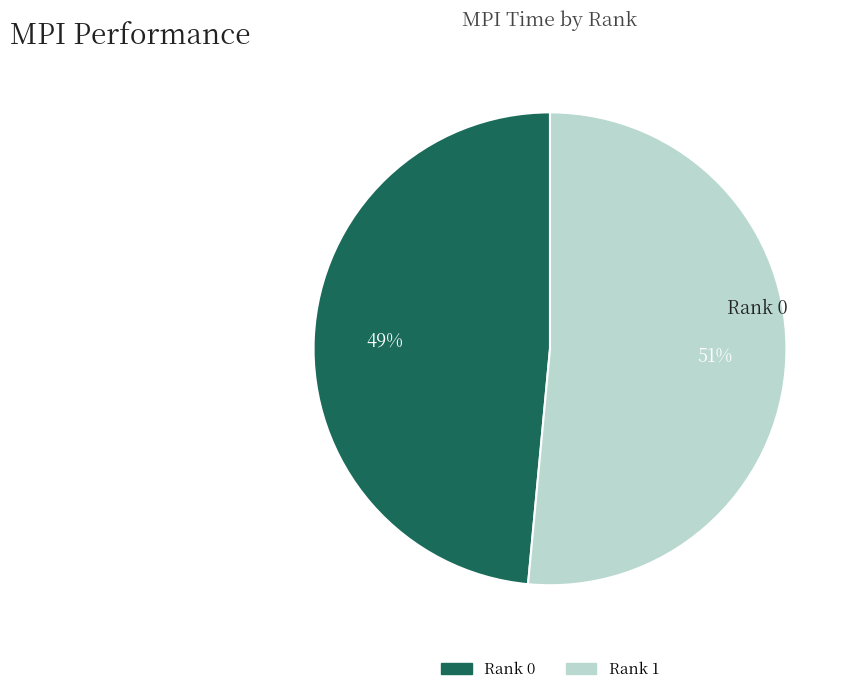

How many segments does this pie chart have?

2